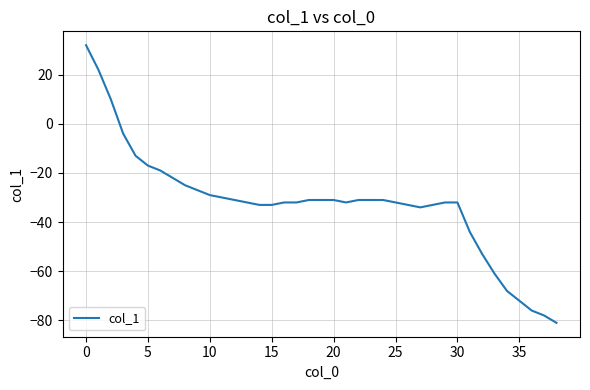

What is the difference between the maximum and minimum values?

113